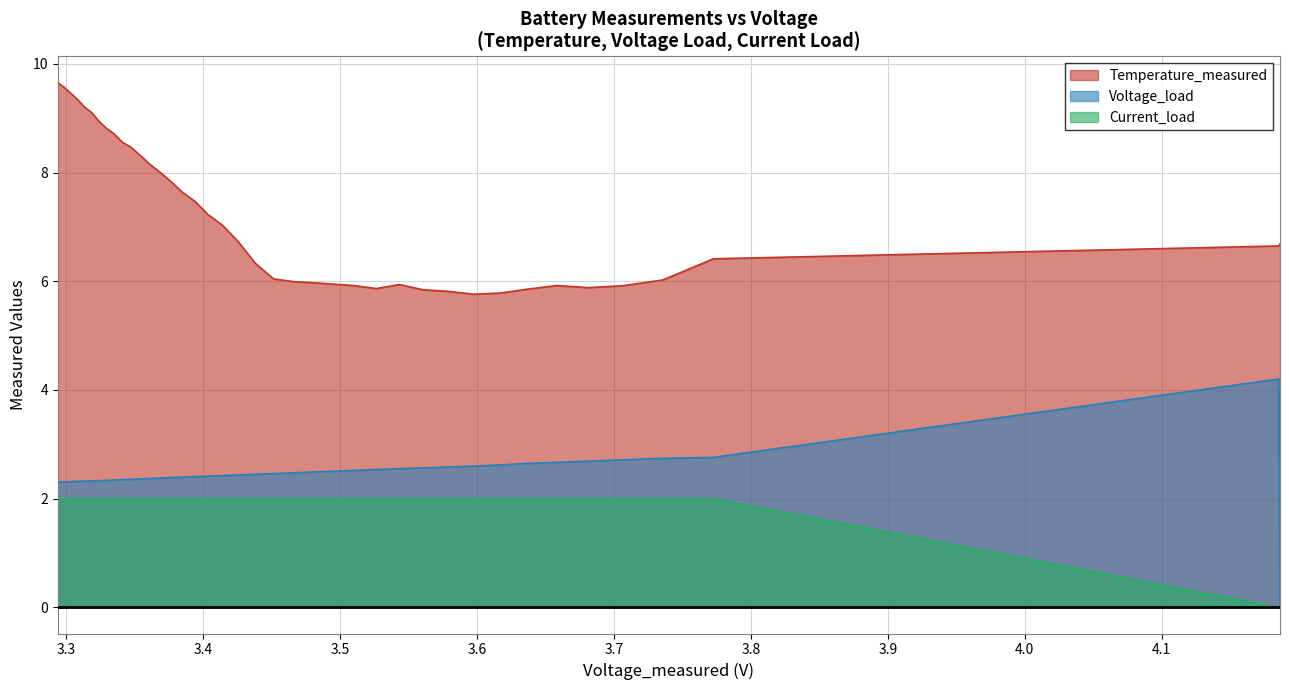

What is the difference between the second highest and second lowest values in the Current_load series?

2.0